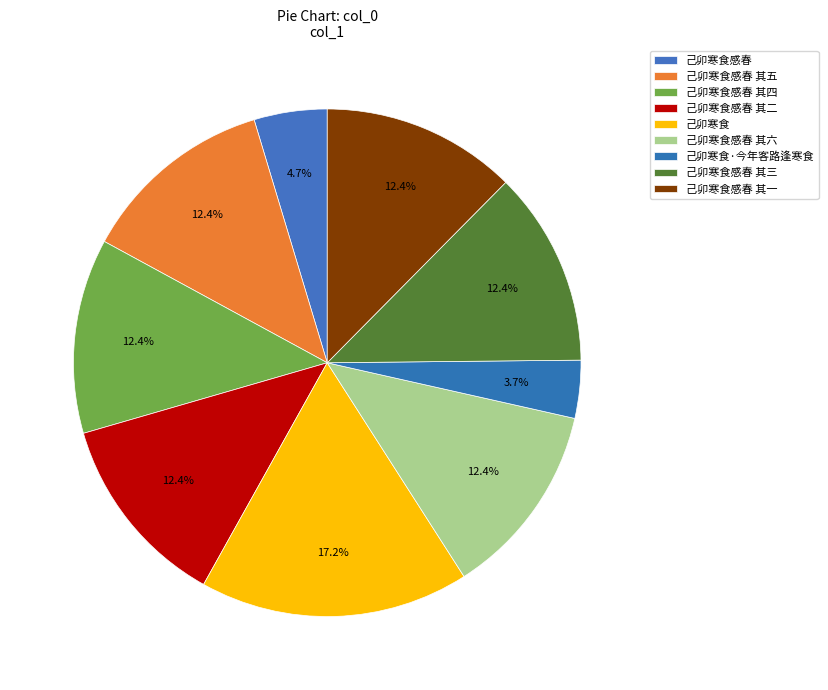

What is the ratio of the value at 己卯寒食感春 其一 to the value at 己卯寒食感春 其五?

1.0